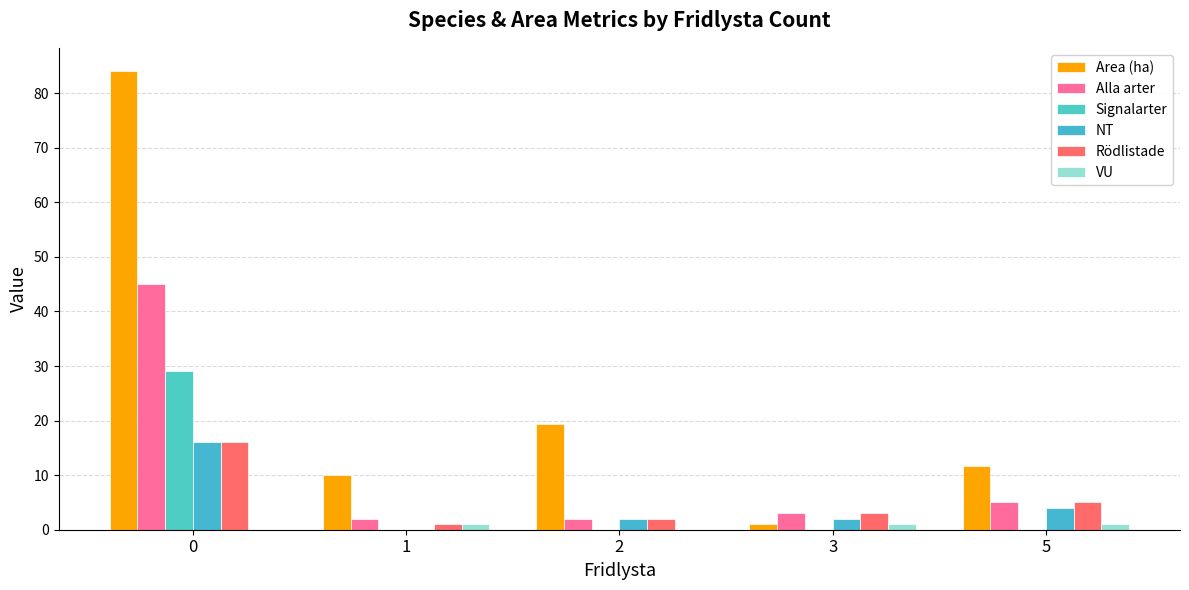

Which series has the largest total across all categories?

Area (ha)